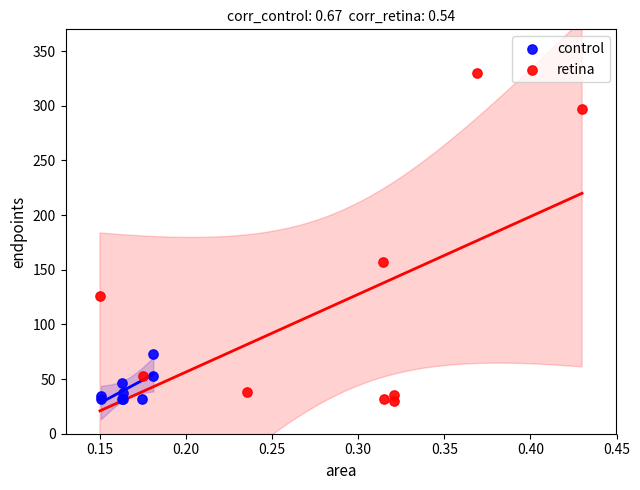

Which series has the widest spread of Y values?

retina